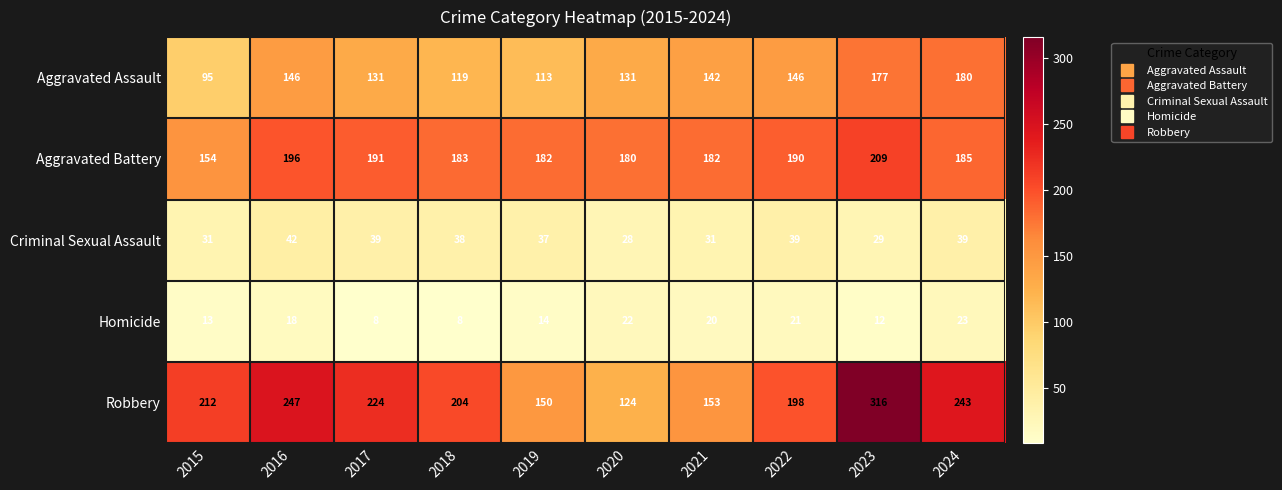

The value of Robbery at 2022 is 198. True or false?

True